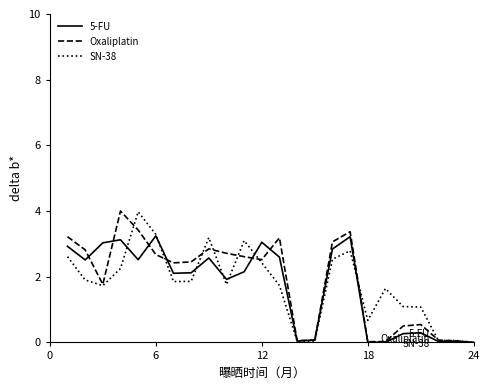

What is the maximum value for SN-38?

4.0